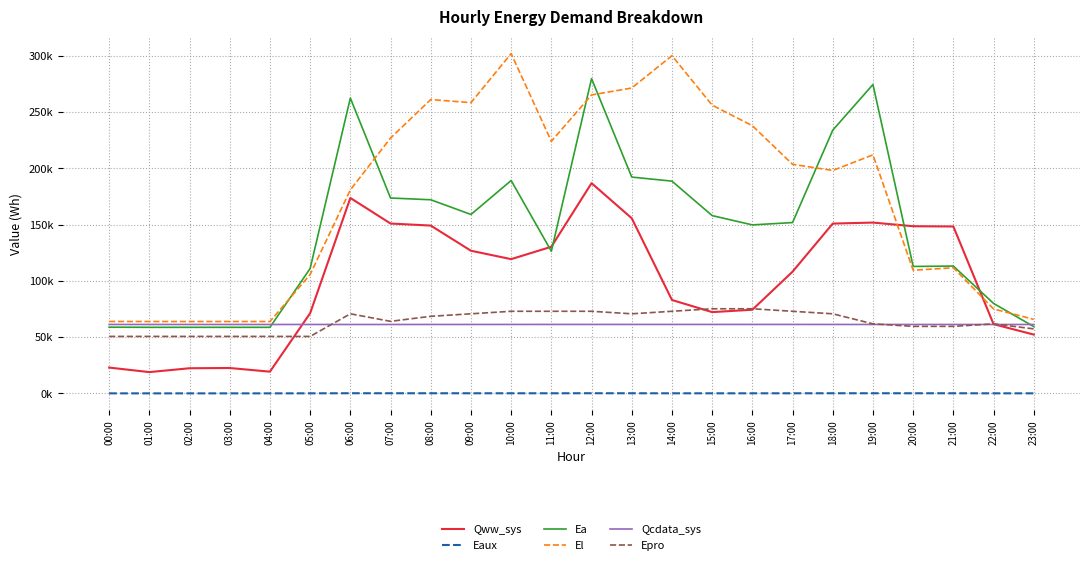

What position from the left is 05:00?

6